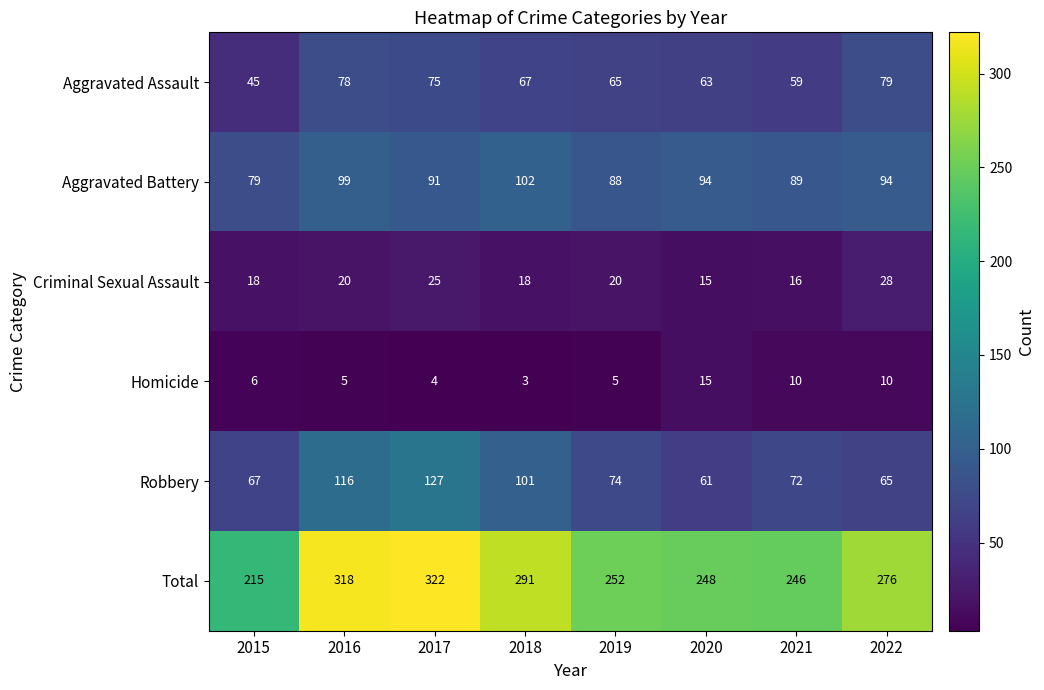

Between 2015 and 2016, which series saw the biggest shift?

Total